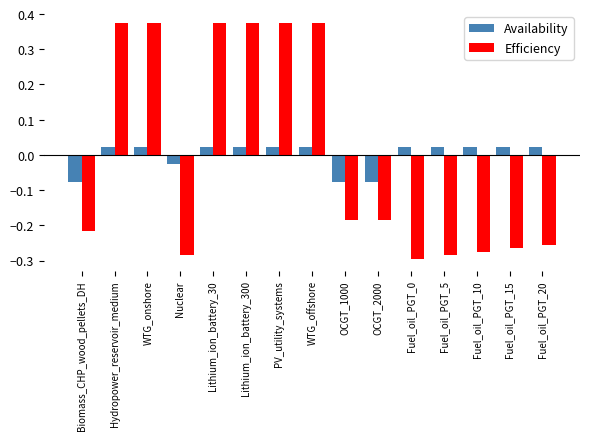

How many bars are there in each group?

2